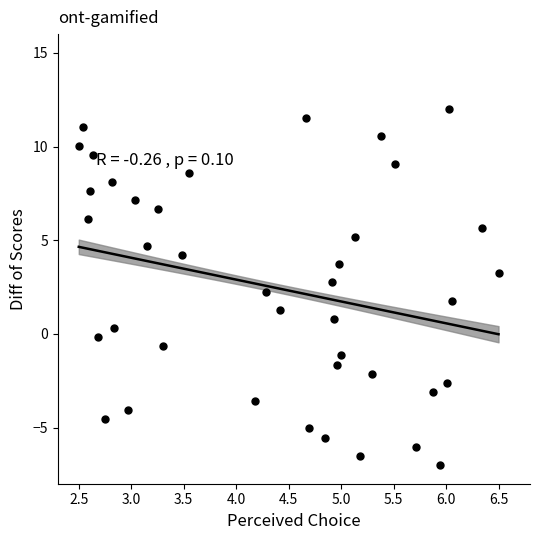

What is the range of Y values (max minus min)?

19.0